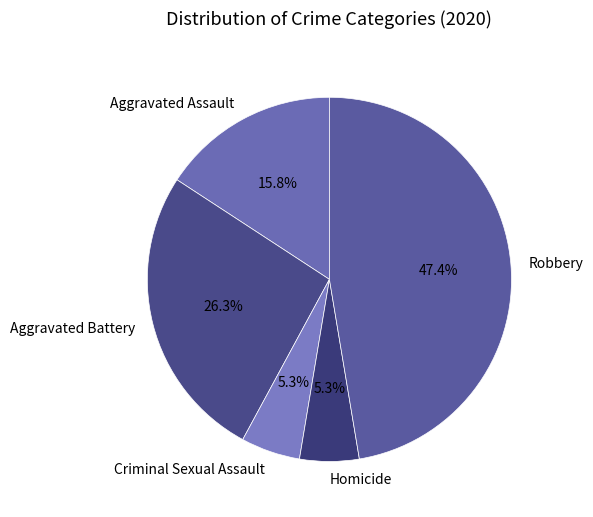

To the nearest percent, what percentage of the pie is Aggravated Battery?

26%